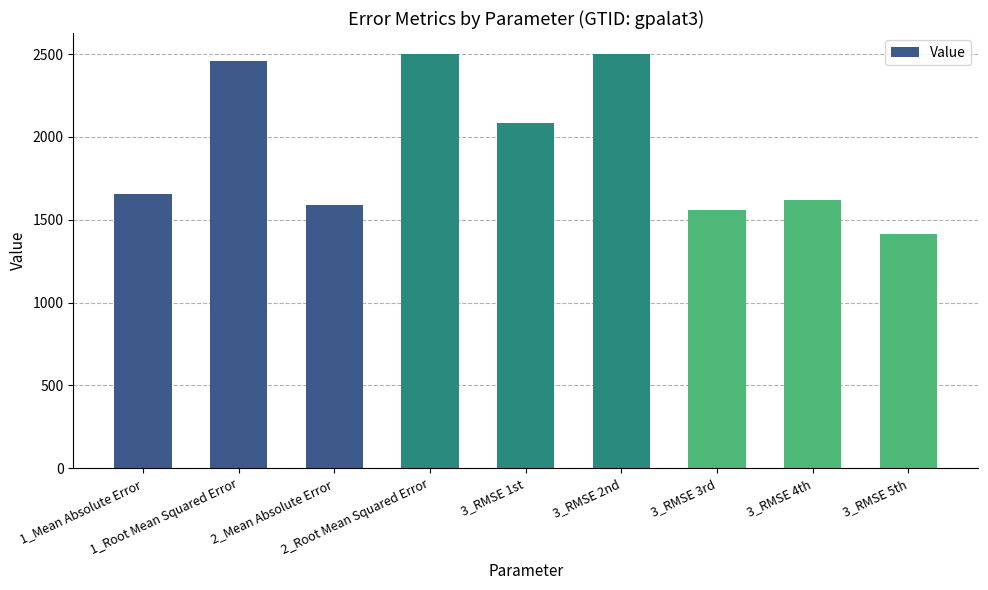

What position from the right is 3_RMSE 5th?

1